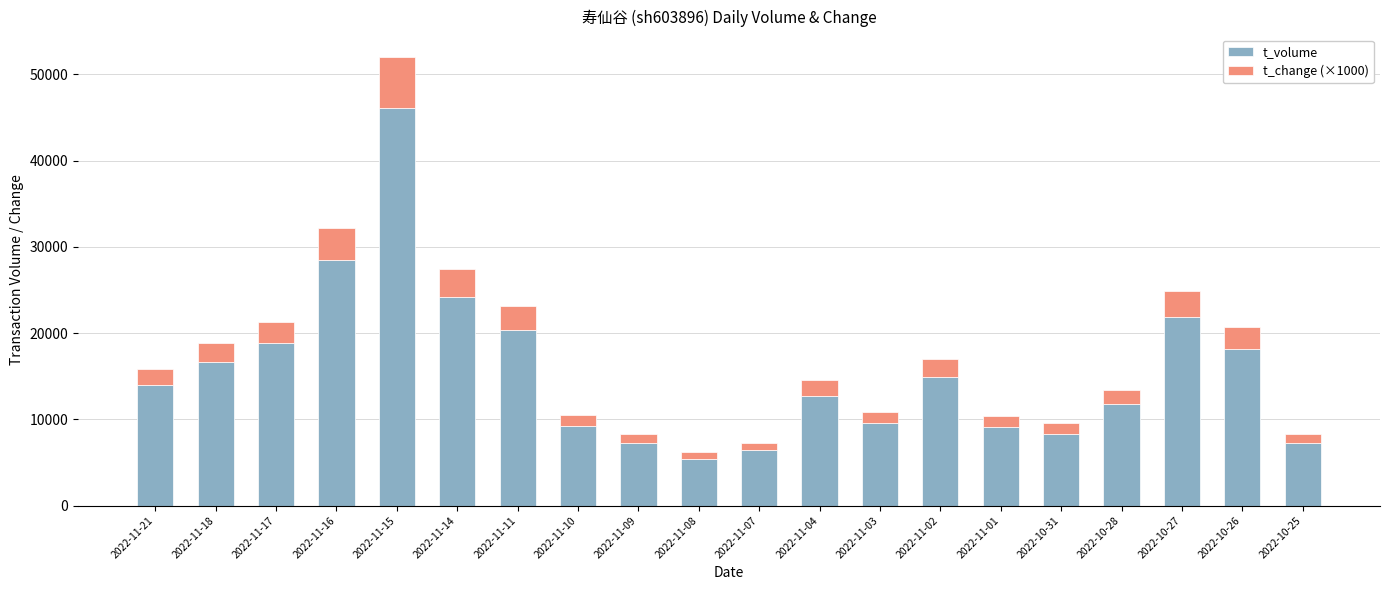

What are all the series names shown in the legend?

t_volume, t_change (×1000)